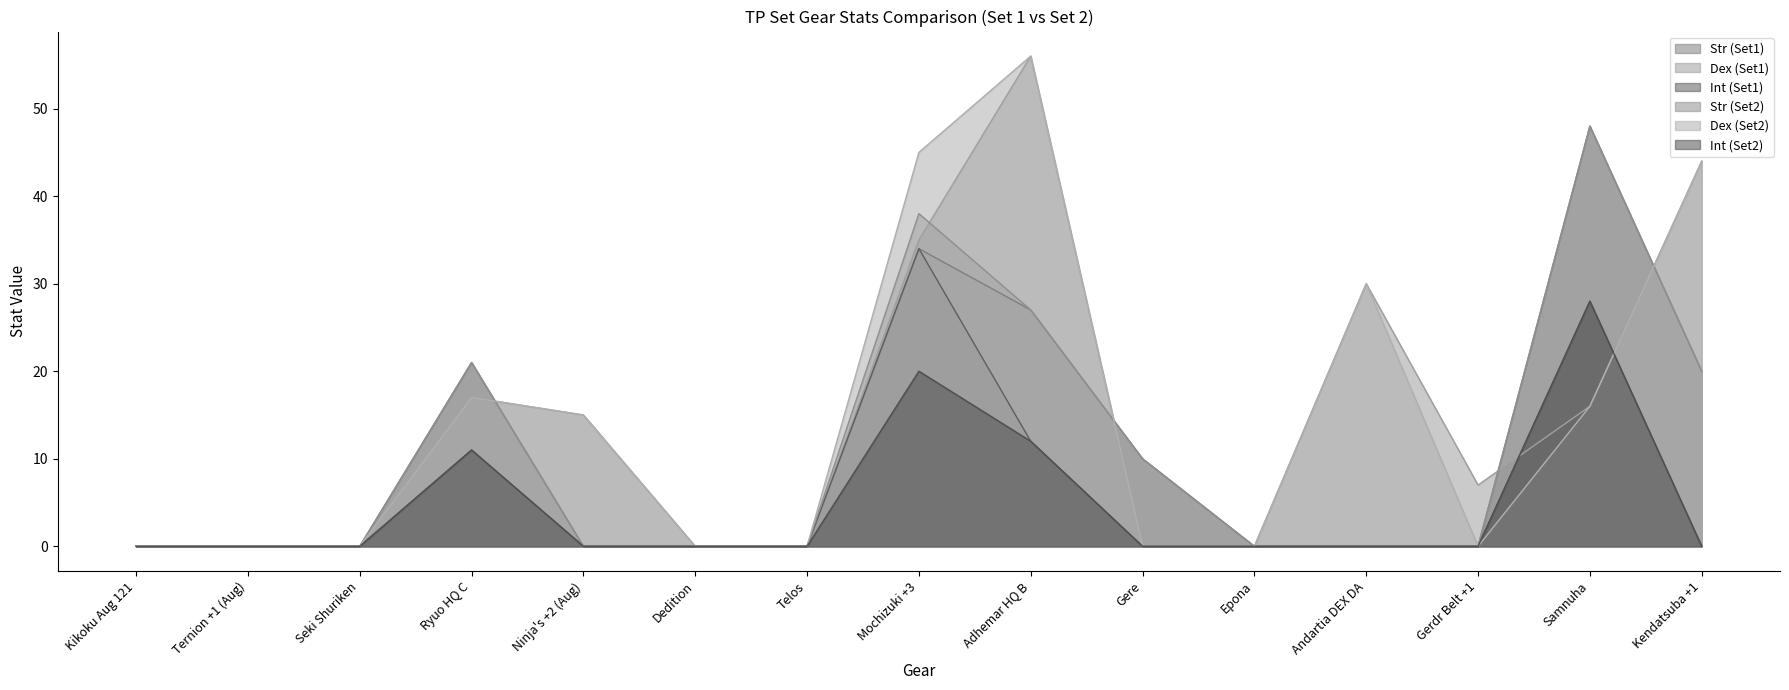

What is the label of the 2nd point from the right?

Samnuha